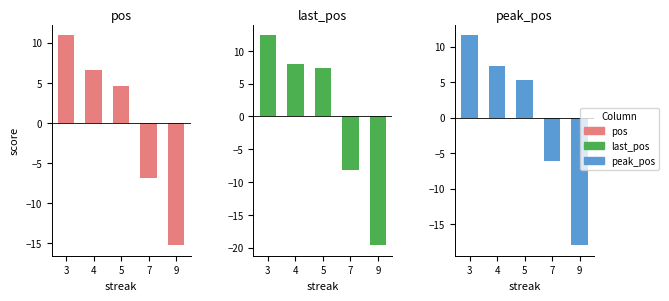

How many distinct data groups are displayed?

3